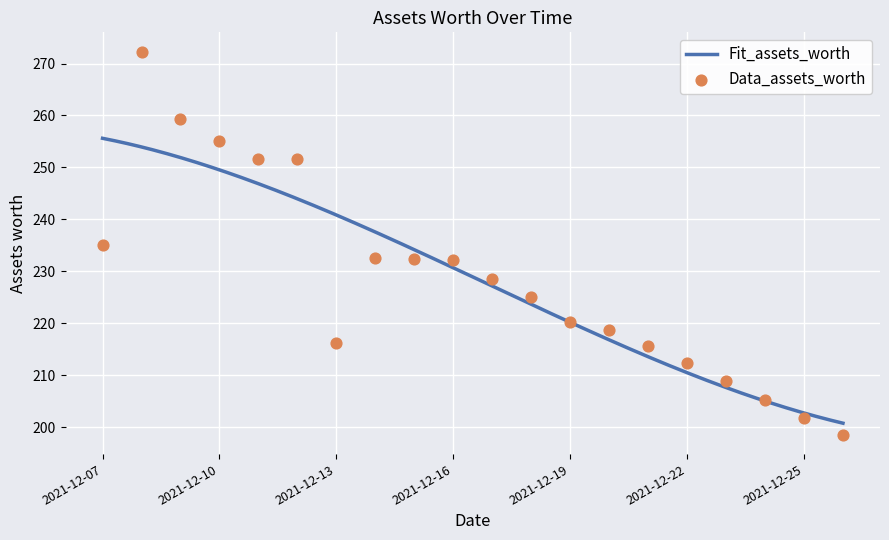

What is the ratio of the value at 2021-12-25 to the value at 2021-12-12?

0.8